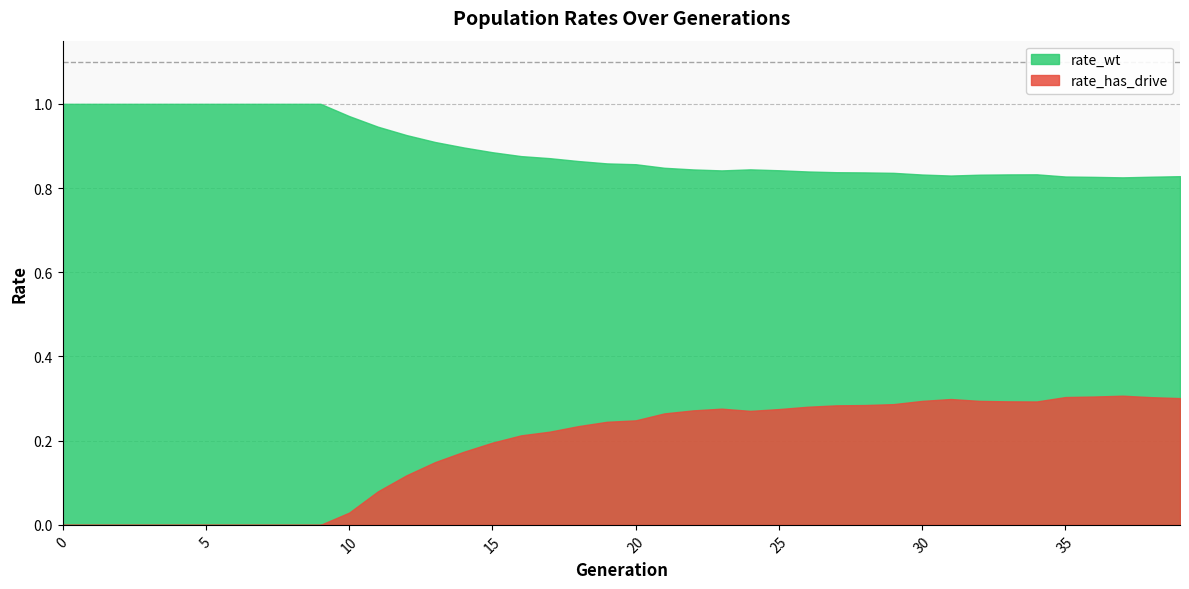

True or false: rate_wt and rate_has_drive intersect in this chart.

False